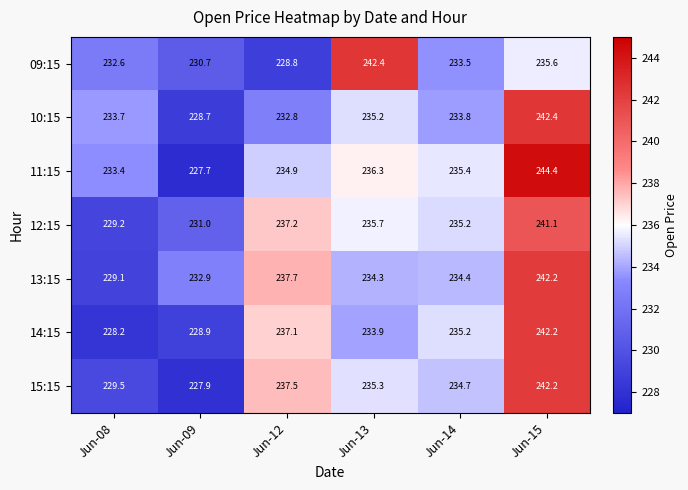

Read the 12:15 value at Jun-15.

241.1